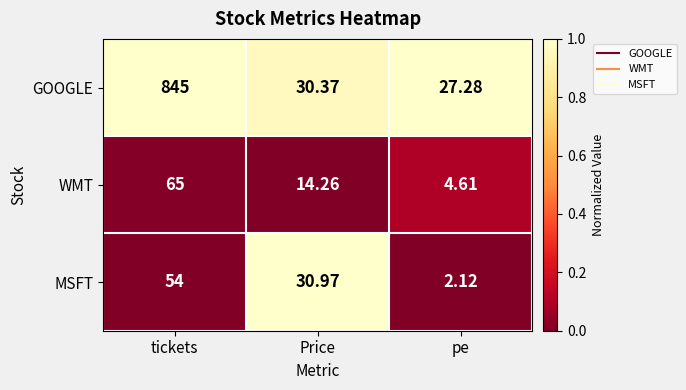

Which category has the lowest value in the WMT series?

pe